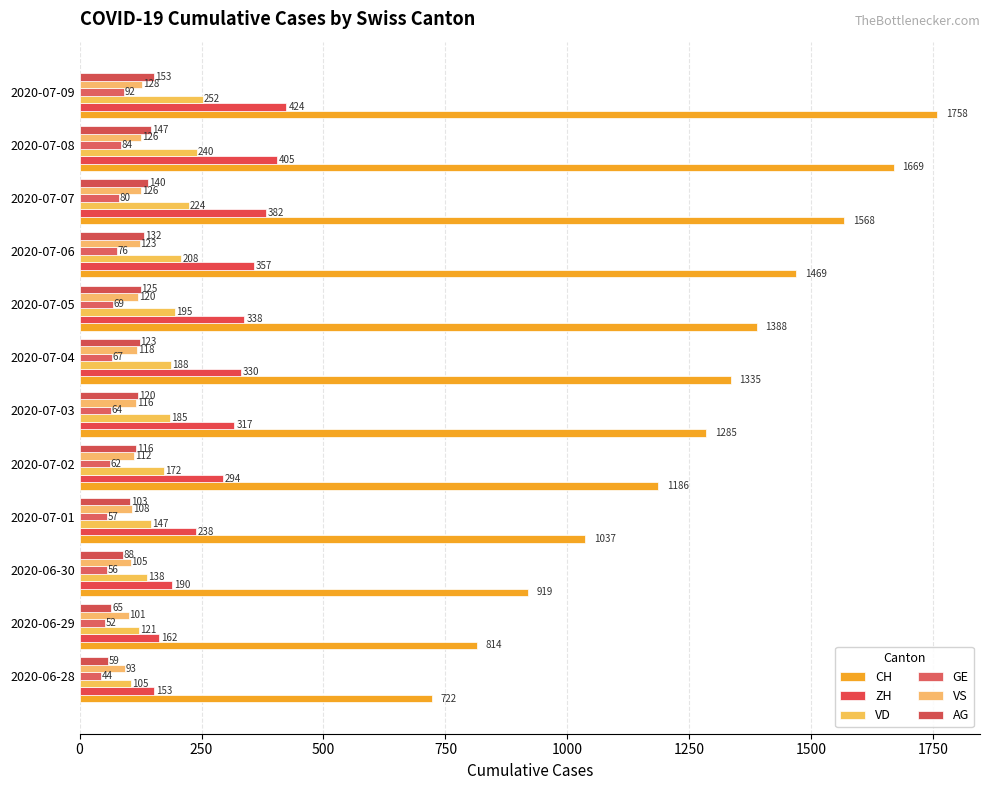

List the labels in order of VD value, smallest first.

2020-06-28, 2020-06-29, 2020-06-30, 2020-07-01, 2020-07-02, 2020-07-03, 2020-07-04, 2020-07-05, 2020-07-06, 2020-07-07, 2020-07-08, 2020-07-09